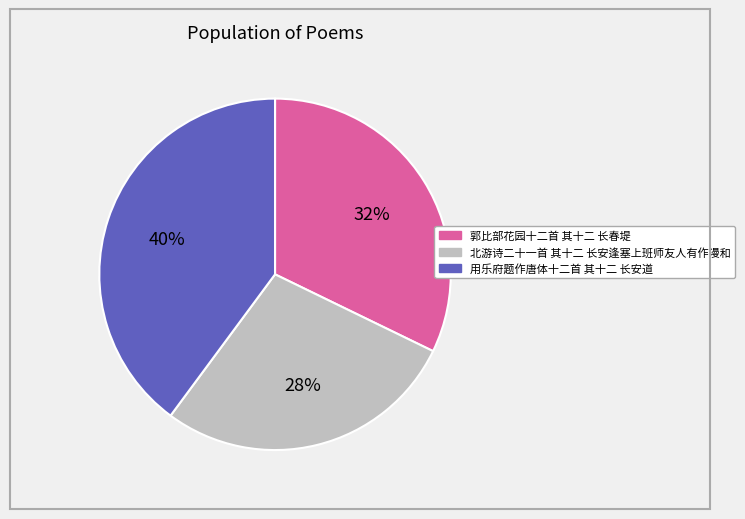

What is the ratio of the value at 北游诗二十一首 其十二 长安逢塞上班师友人有作漫和 to the value at 用乐府题作唐体十二首 其十二 长安道?

0.7